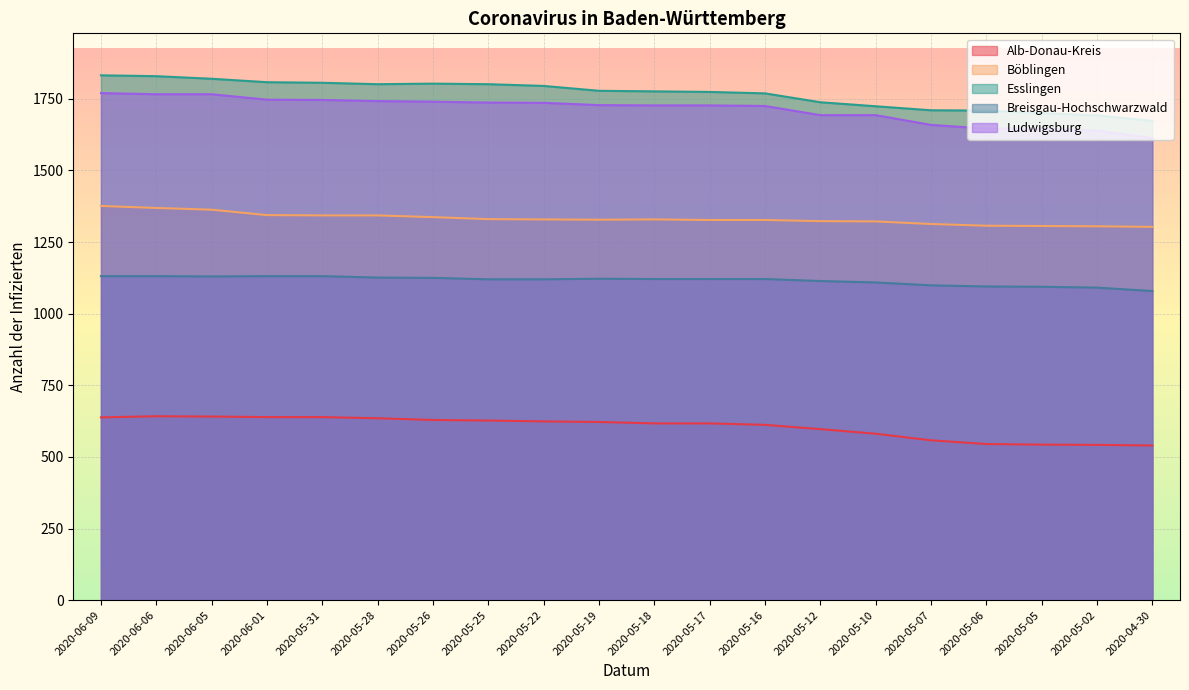

What is the value of the Ludwigsburg point at the 1st from the left?

1770